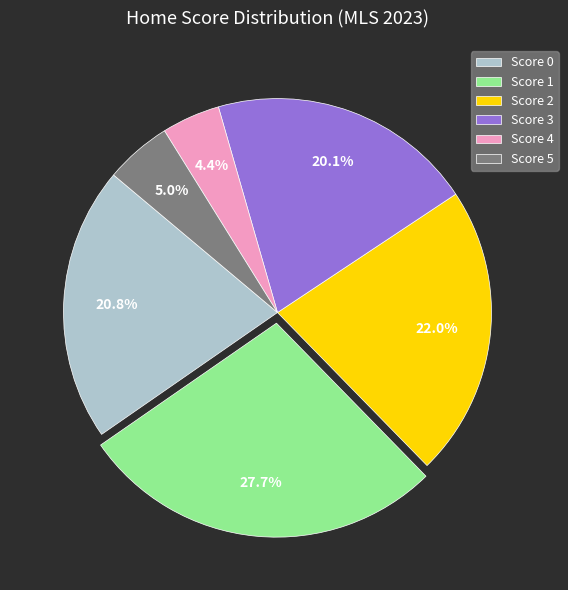

To the nearest percent, what is the difference between the largest and smallest slice percentages?

23%